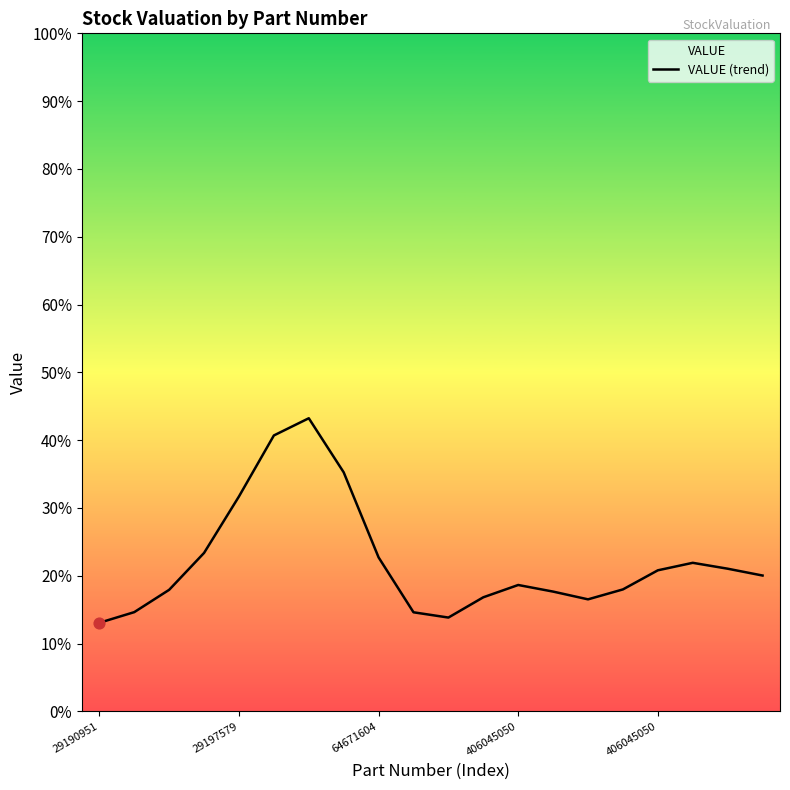

Between 18 and 406045050, which is larger?

406045050